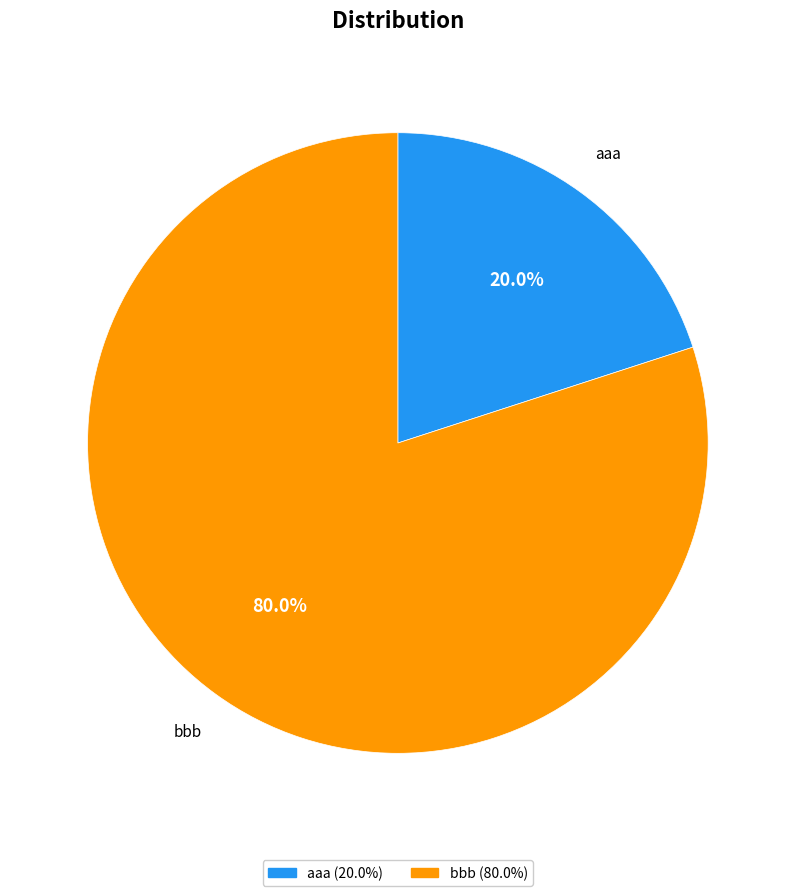

To the nearest percent, what is the average slice percentage?

50%